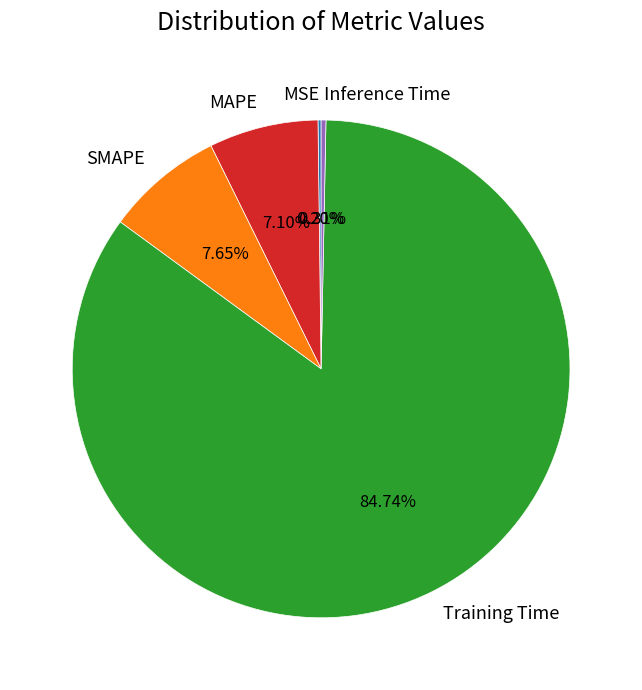

To the nearest percent, what is the combined percentage of Training Time and MAPE?

92%